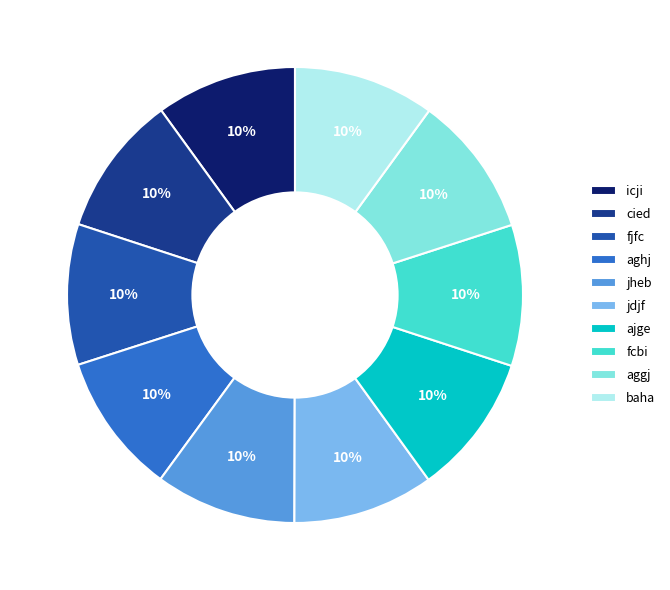

The aghj slice represents 10% of the pie. True or false?

True